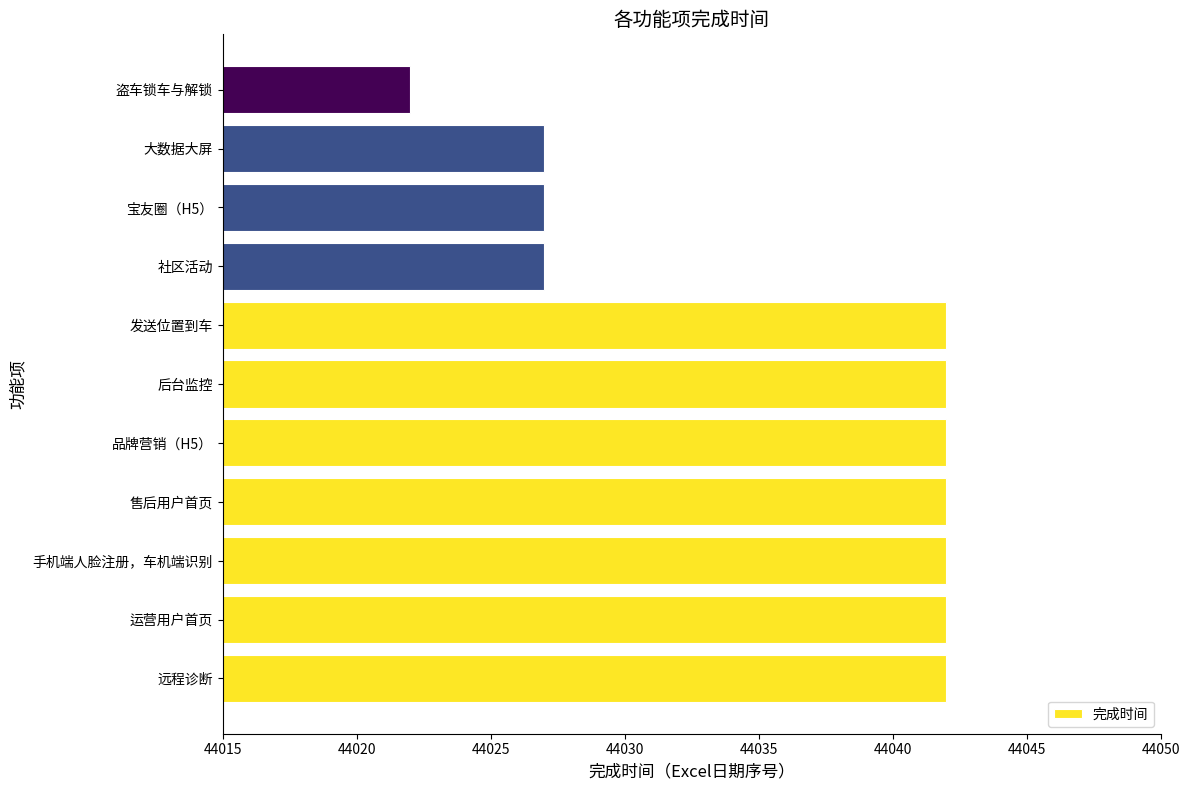

Reading top to bottom, transcribe all the data shown in this chart.

44022	44027	44027	44027	44042	44042	44042	44042	44042	44042	44042